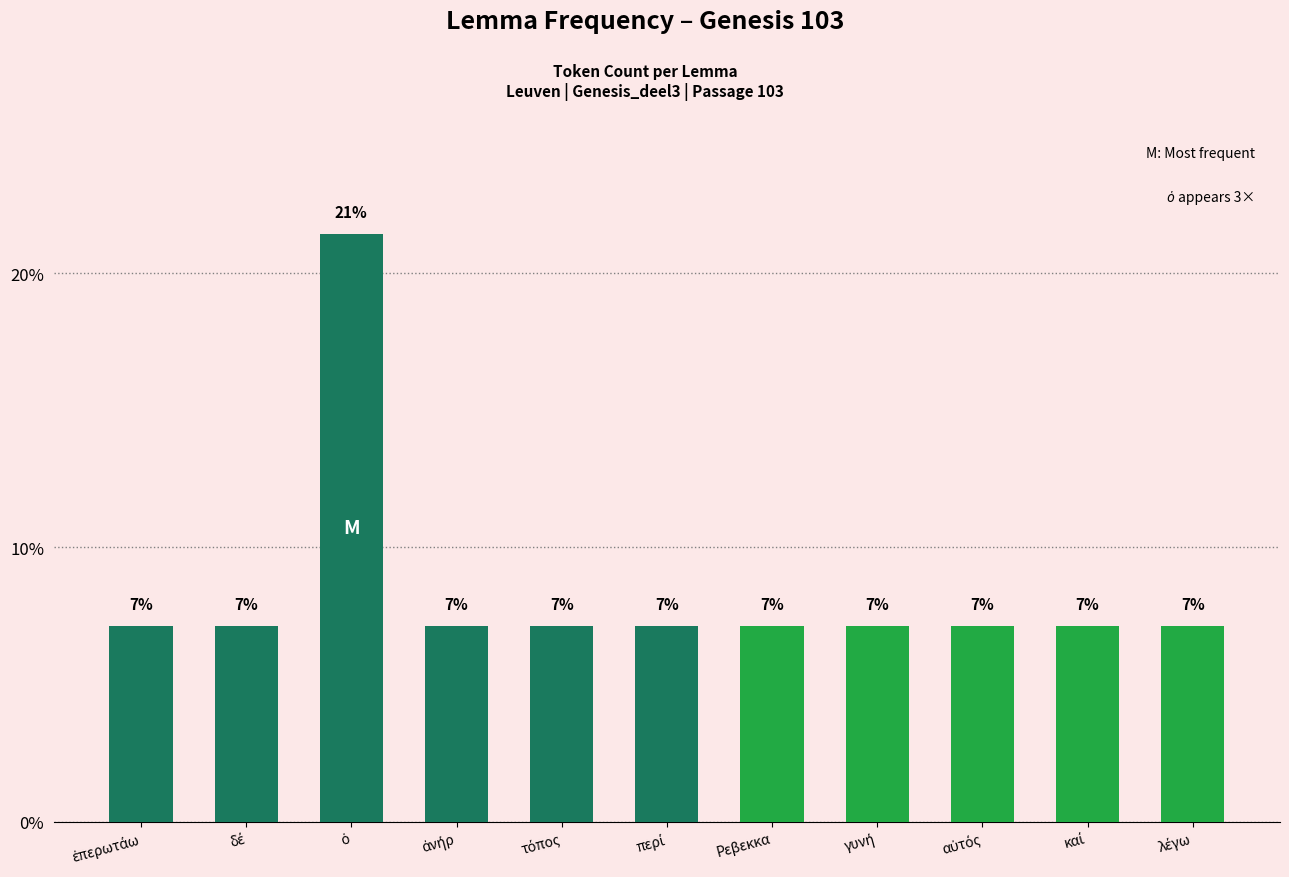

Rank the categories by value from lowest to highest.

ἐπερωτάω, δέ, ἀνήρ, τόπος, περί, Ρεβεκκα, γυνή, αὐτός, καί, λέγω, ὁ